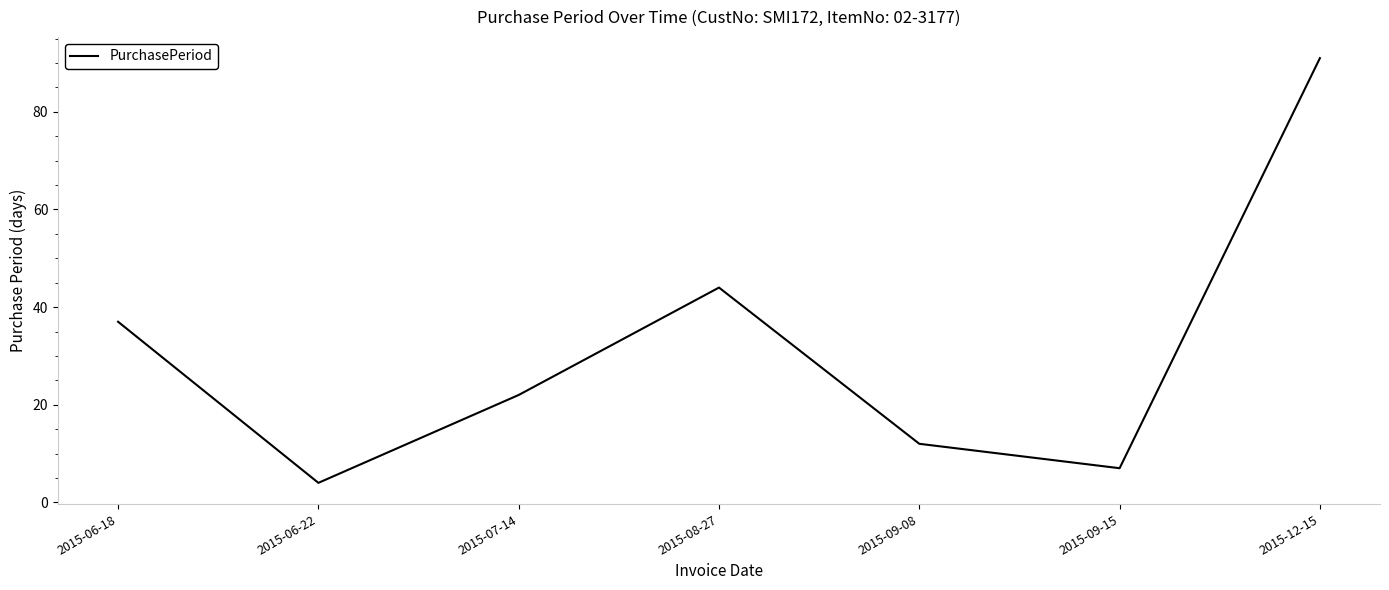

Rank the categories by value from highest to lowest.

2015-12-15, 2015-08-27, 2015-06-18, 2015-07-14, 2015-09-08, 2015-09-15, 2015-06-22